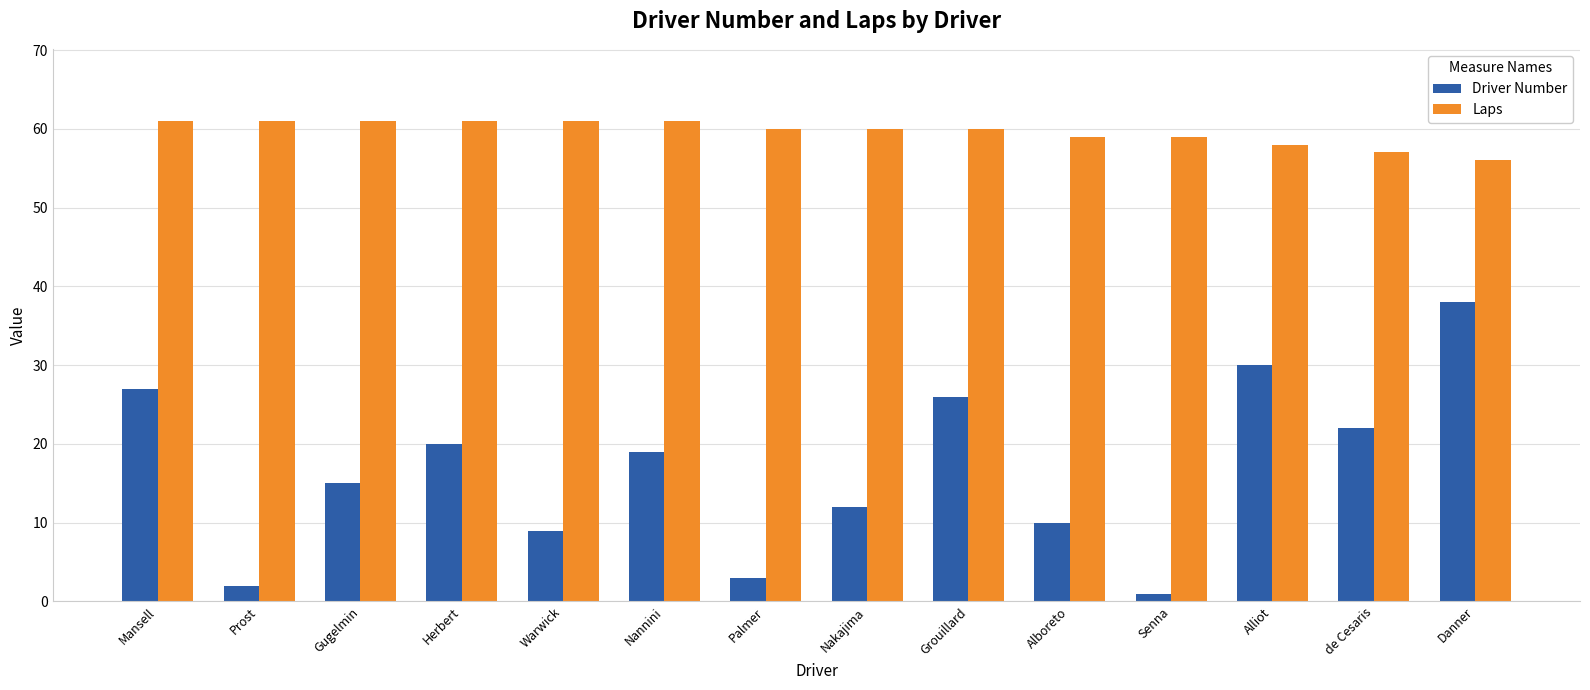

The value of Driver Number at Gugelmin is 24. True or false?

False